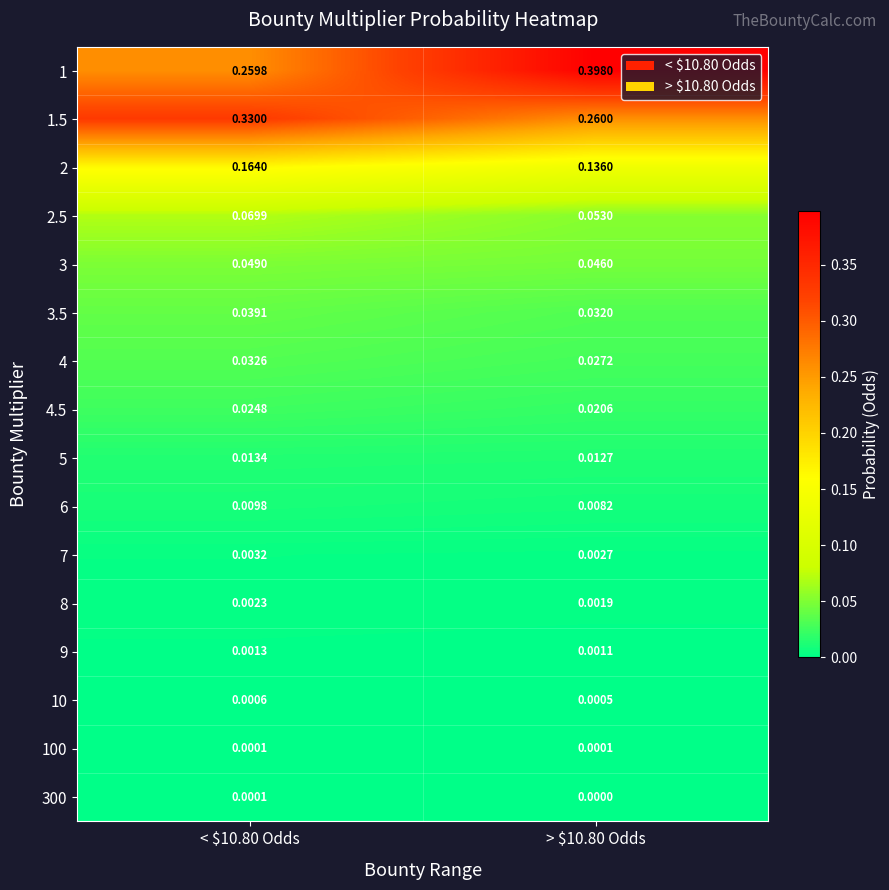

Which series has the widest spread of values?

1